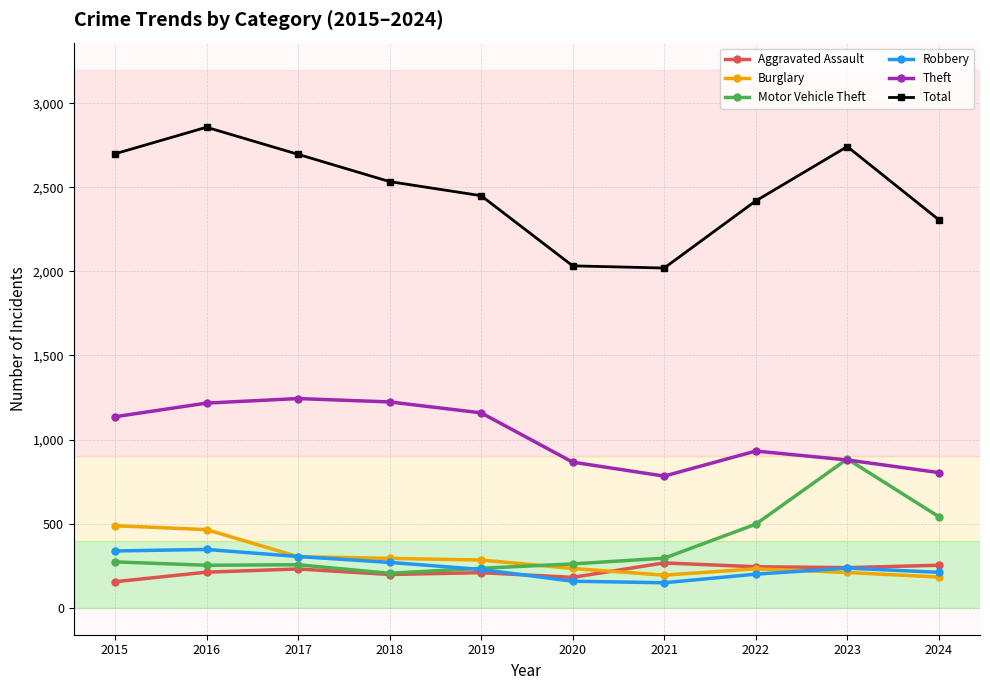

What are all the series names shown in the legend?

Aggravated Assault, Burglary, Motor Vehicle Theft, Robbery, Theft, Total